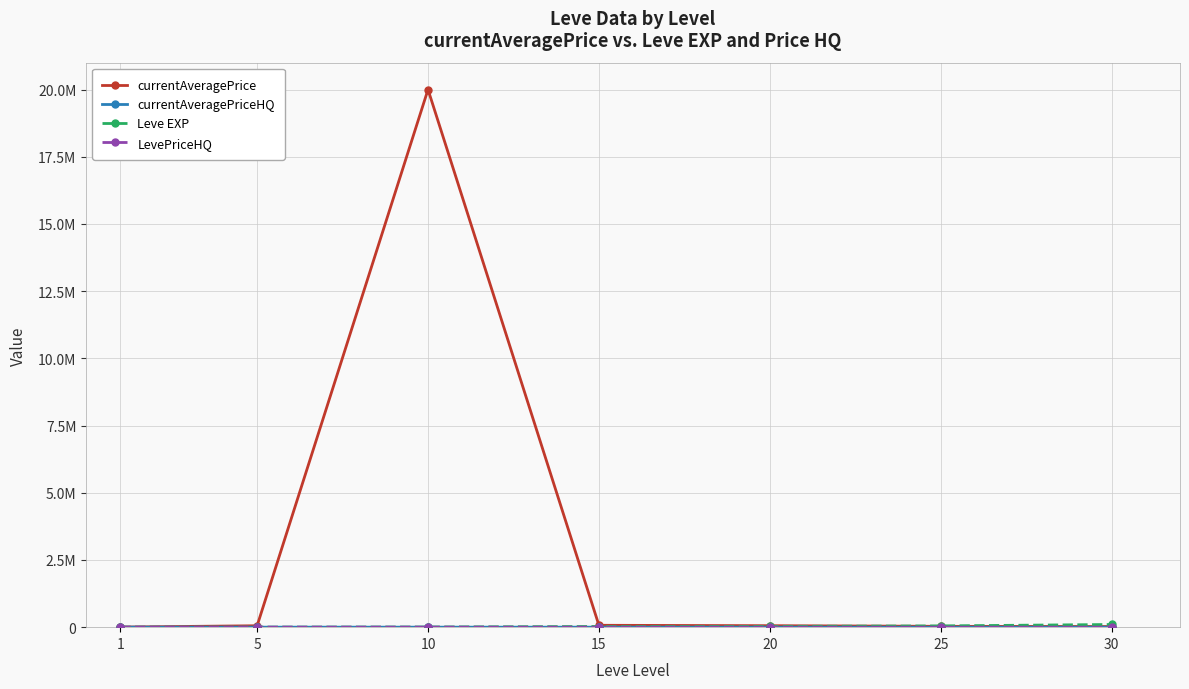

Which series has the largest total across all categories?

currentAveragePrice